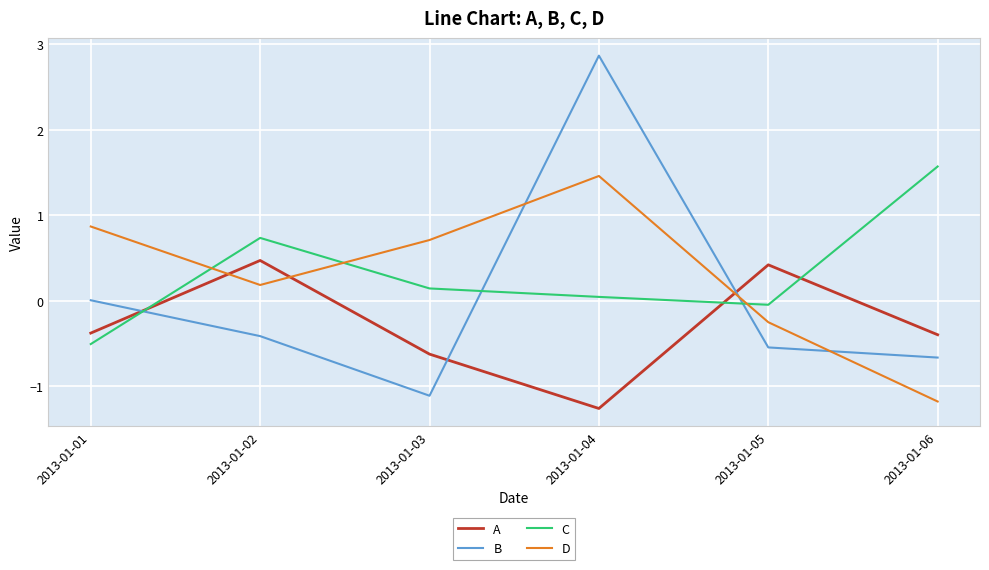

What is the difference between the maximum and minimum values in the C series?

2.1